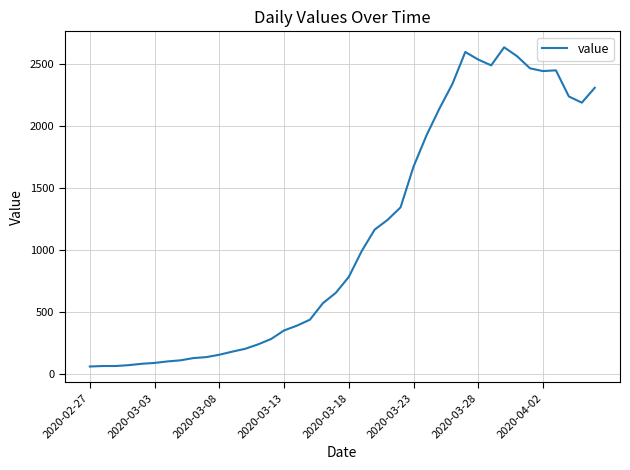

What is the difference between the maximum and minimum values?

2577